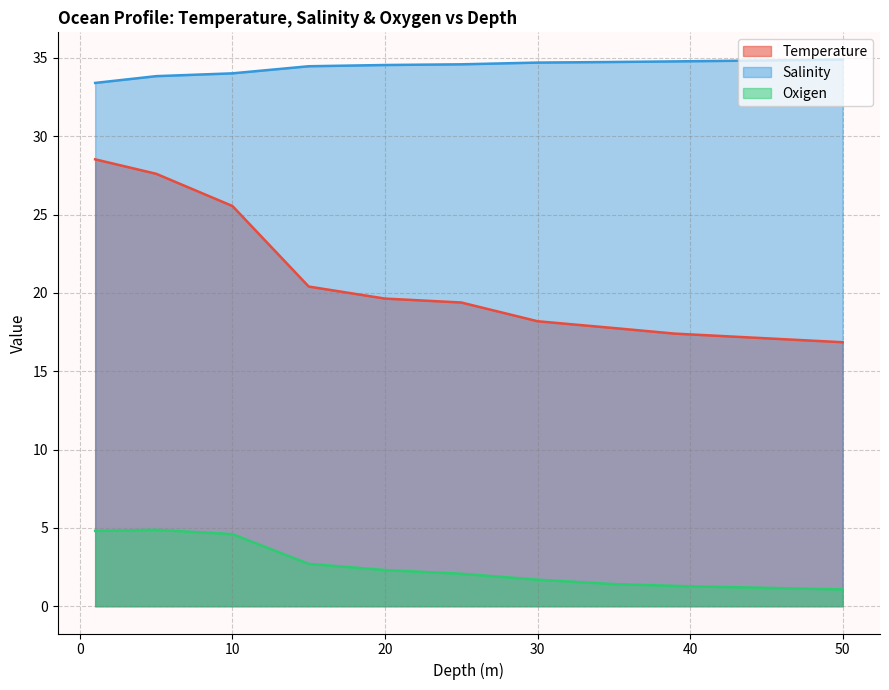

The Salinity series shows 34.7 at 35. True or false?

True